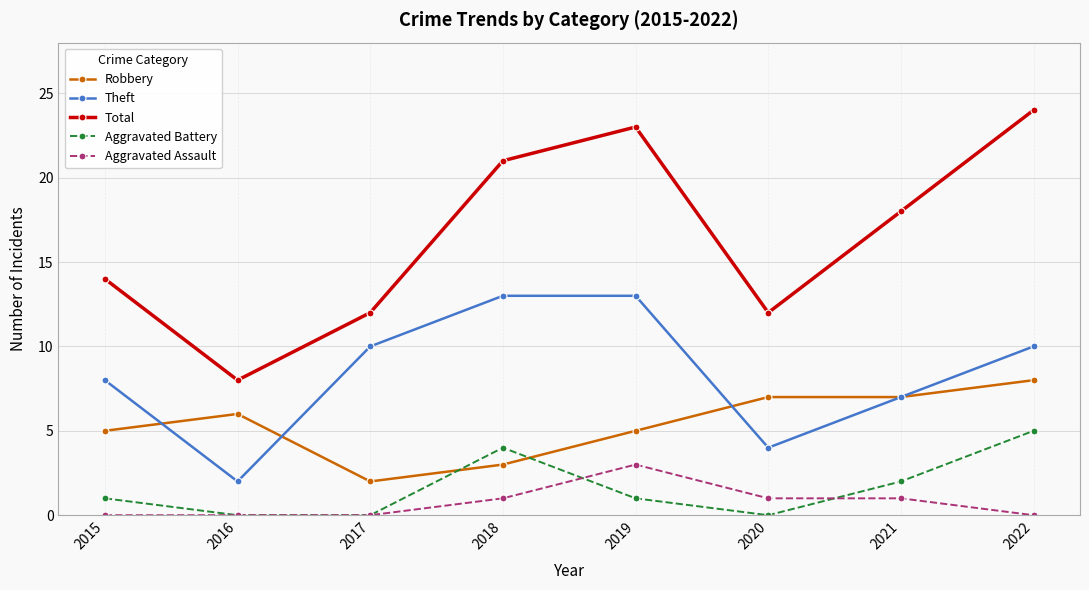

Rank the series by their maximum value, from highest to lowest.

Total, Theft, Robbery, Aggravated Battery, Aggravated Assault